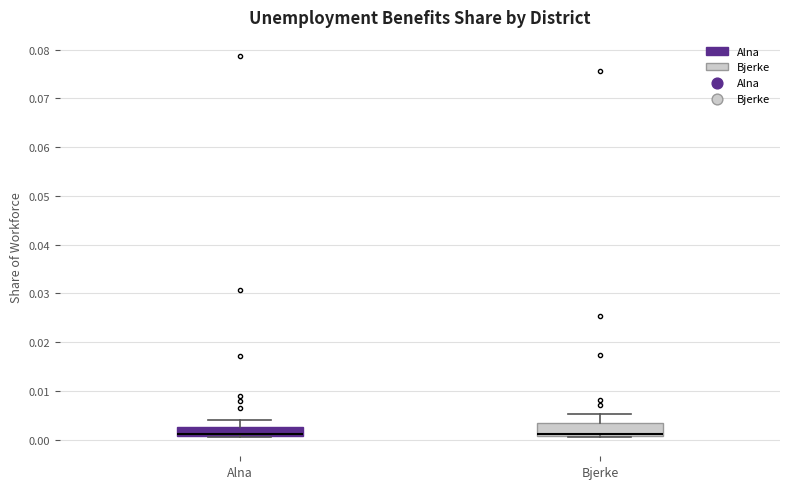

Reading left to right, read every box against the y-axis: the position of its median line, the range the box covers, and the ends of its whiskers. The values are not printed on the chart, so give them approximately, as read against the axis.

Alna: median 0.001 (drawn on the box's lower edge), box 0.001 to 0.003, whiskers 0.000 to 0.004
Bjerke: median 0.001 (drawn on the box's lower edge), box 0.001 to 0.003, whiskers 0.001 to 0.005